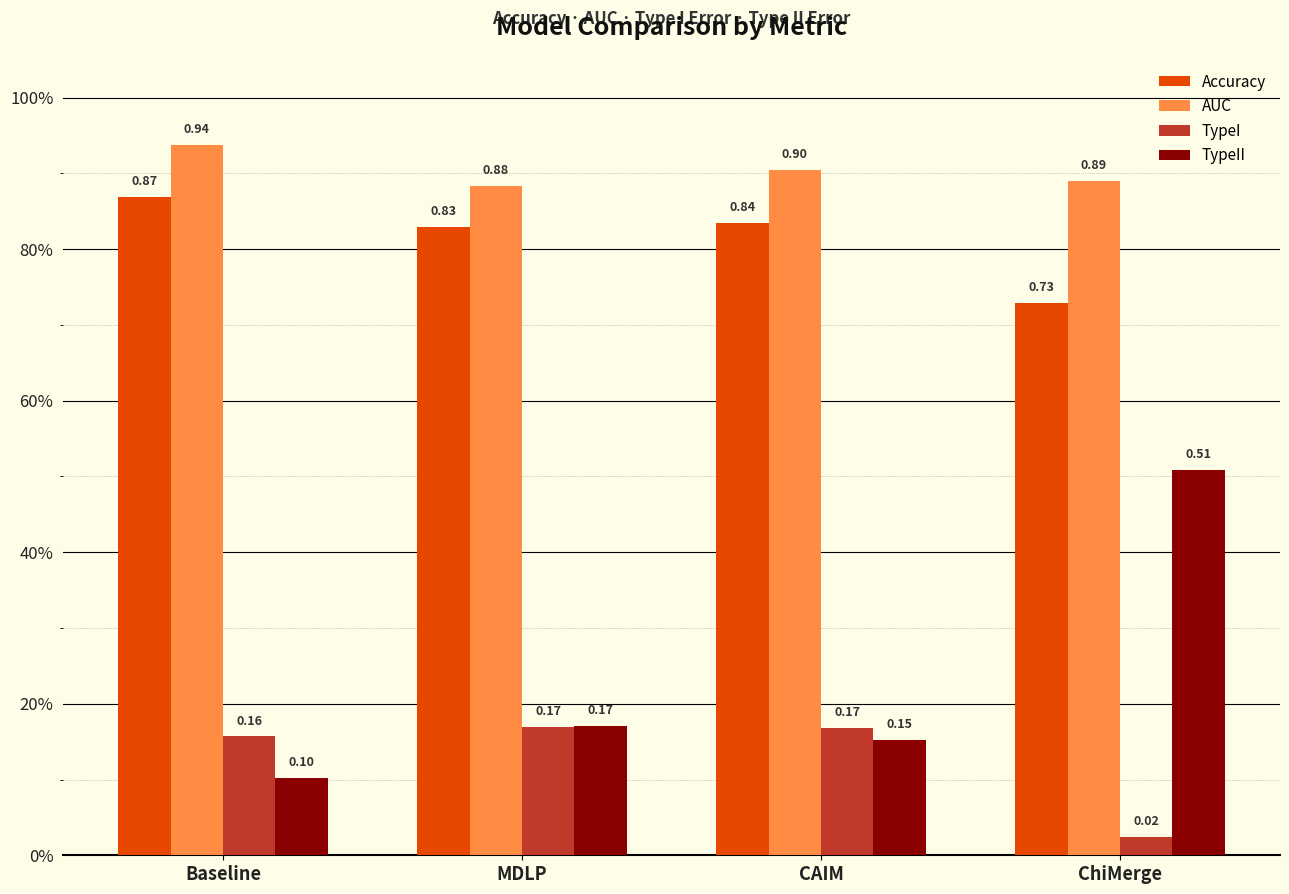

What is the value of the TypeII bar at the 3rd from the left?

0.2